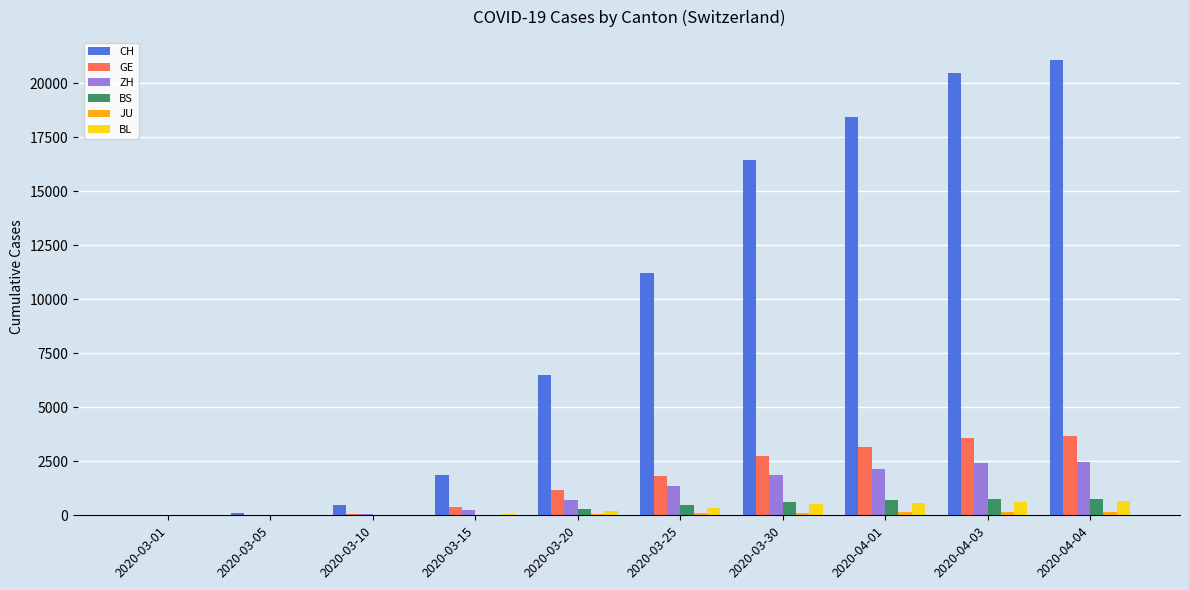

Between 2020-04-01 and 2020-04-04, which series saw the biggest shift?

CH